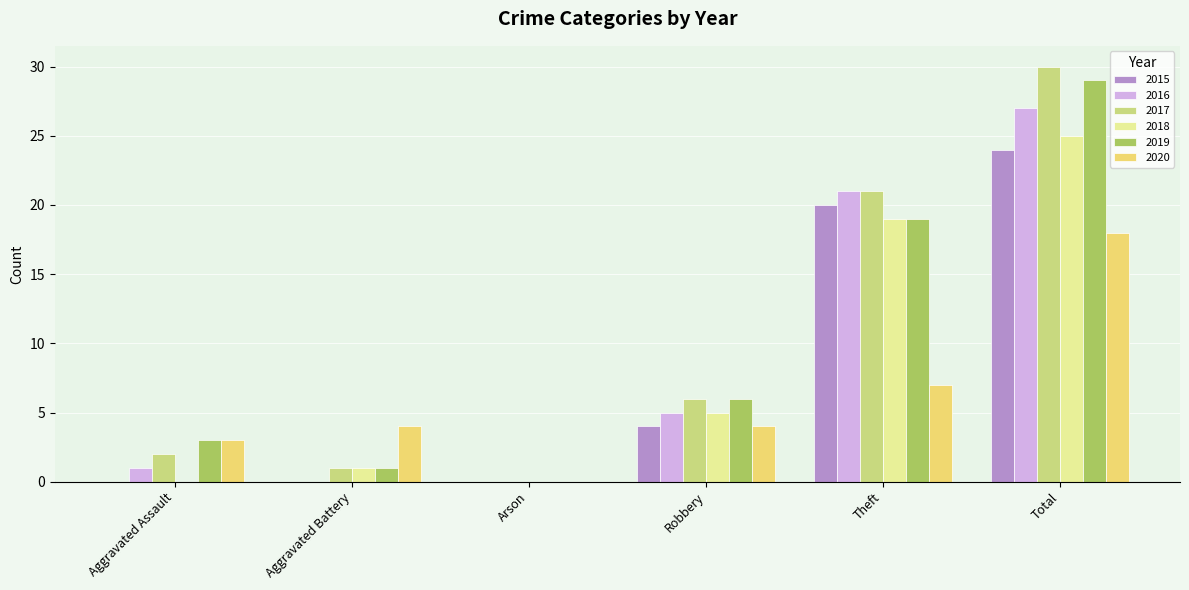

The 2020 series shows 18 at Total. True or false?

True